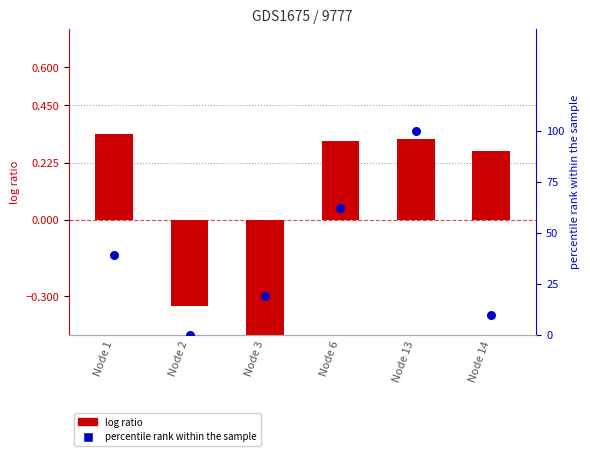

What are all the series names shown in the legend?

log ratio, percentile rank within the sample